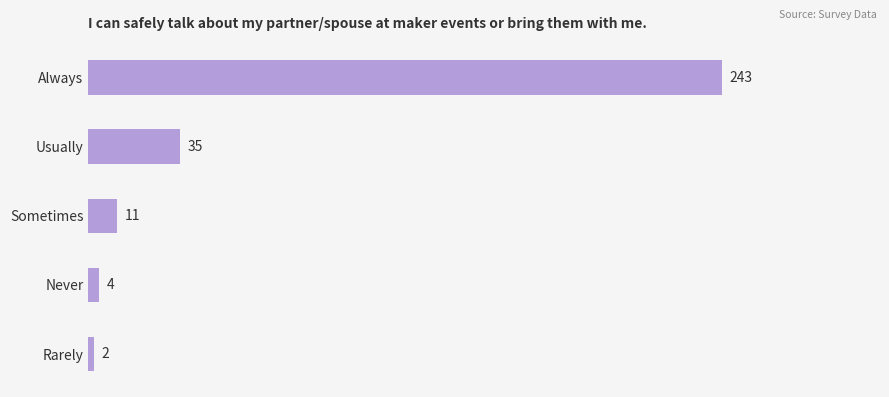

Between Rarely and Always, which is larger?

Always